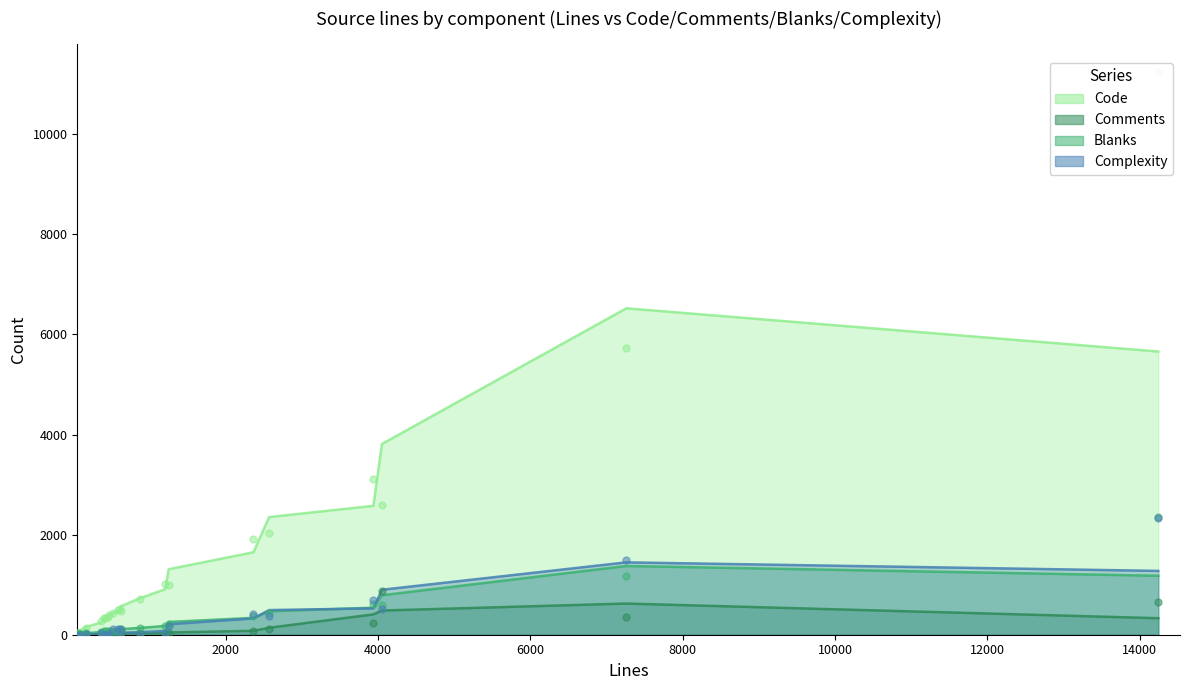

What is the total value across all series at flatpak-cli-transaction.c?

1436